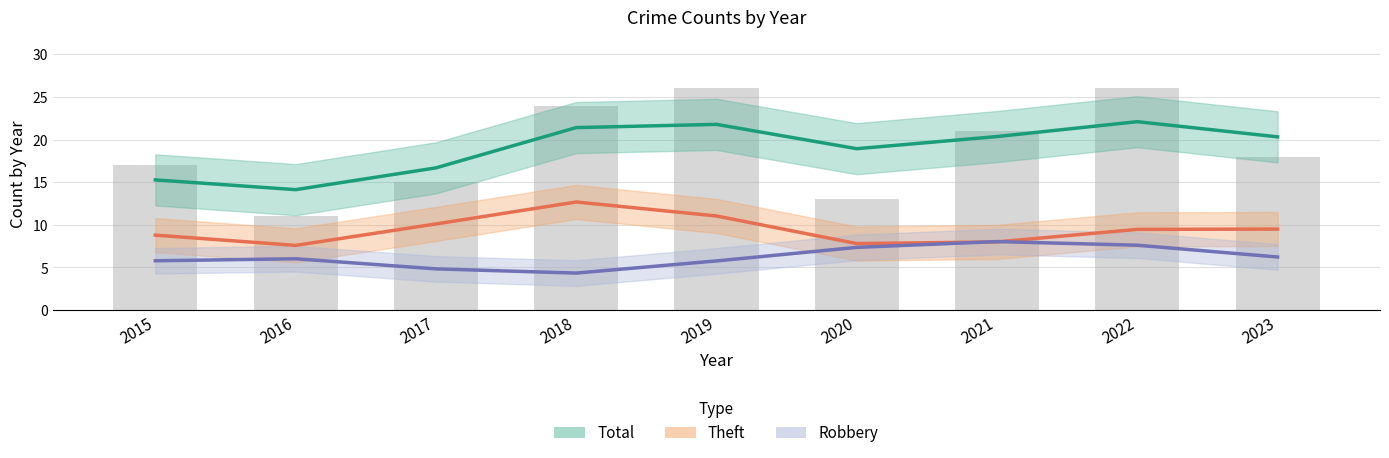

At which label is Theft closest to 10?

2017